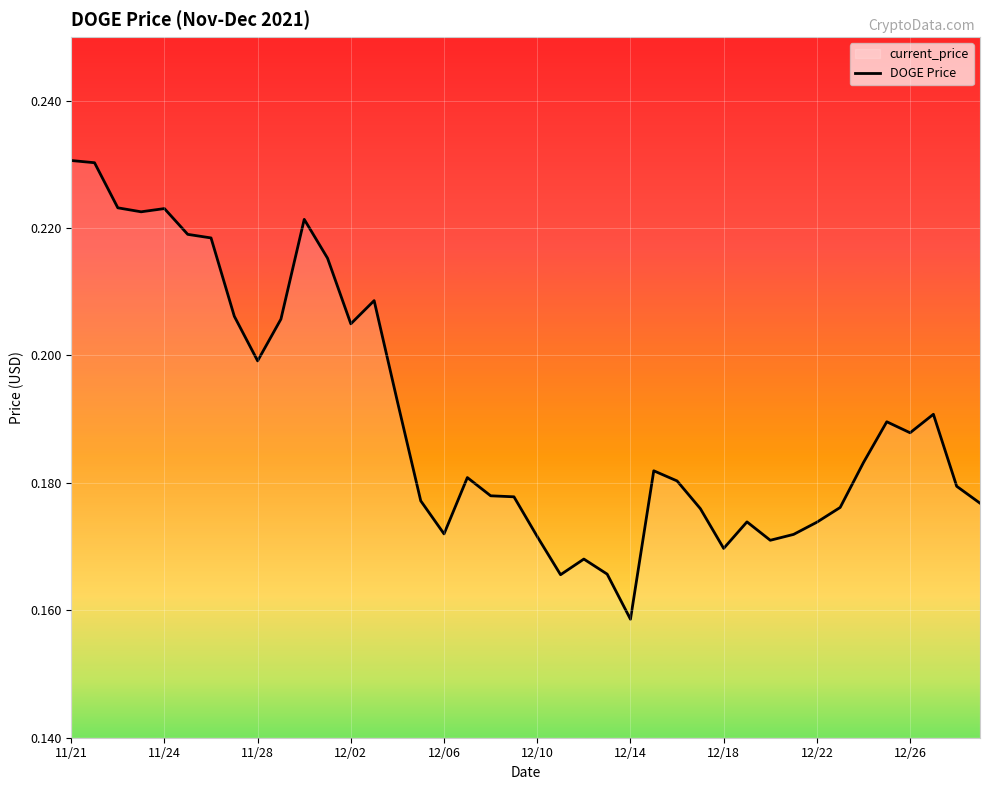

At which label is the value closest to 0?

12/14